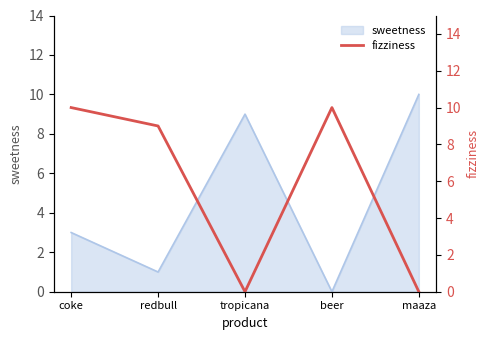

What is the sum of the values at tropicana and redbull?

9